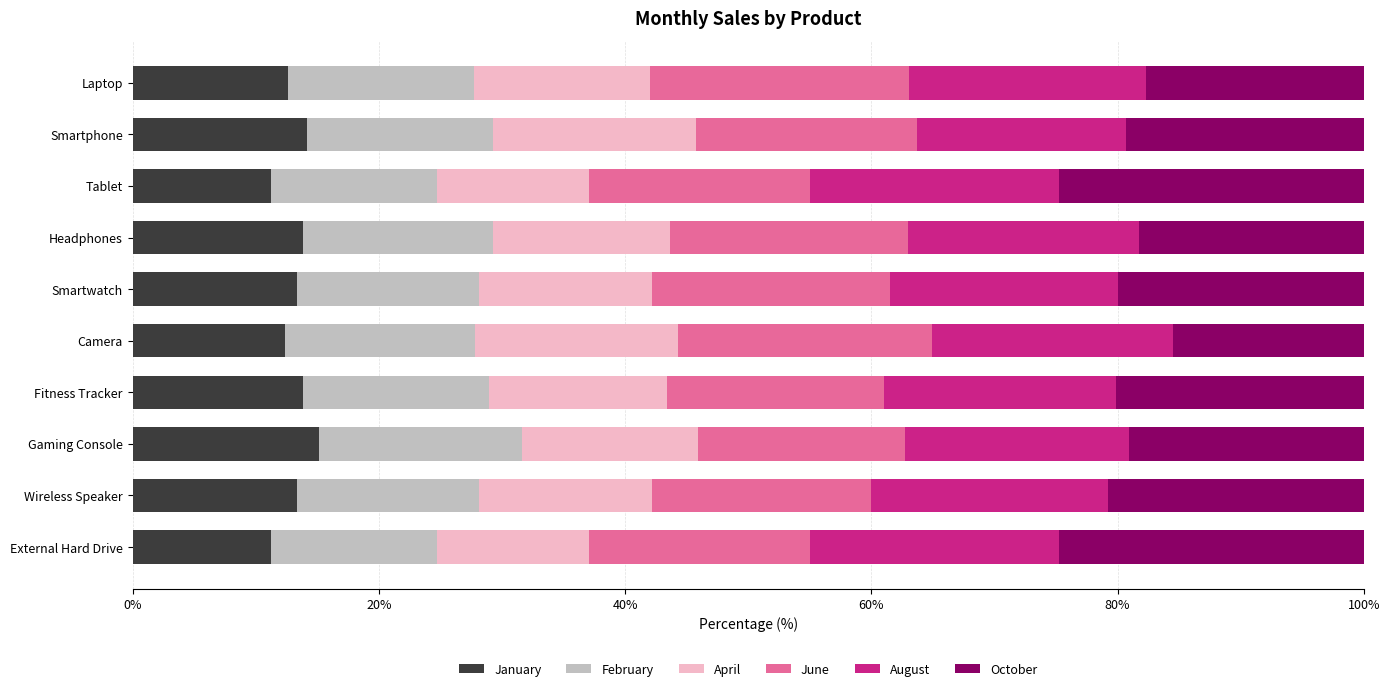

The value of January at External Hard Drive is 3.2. True or false?

False